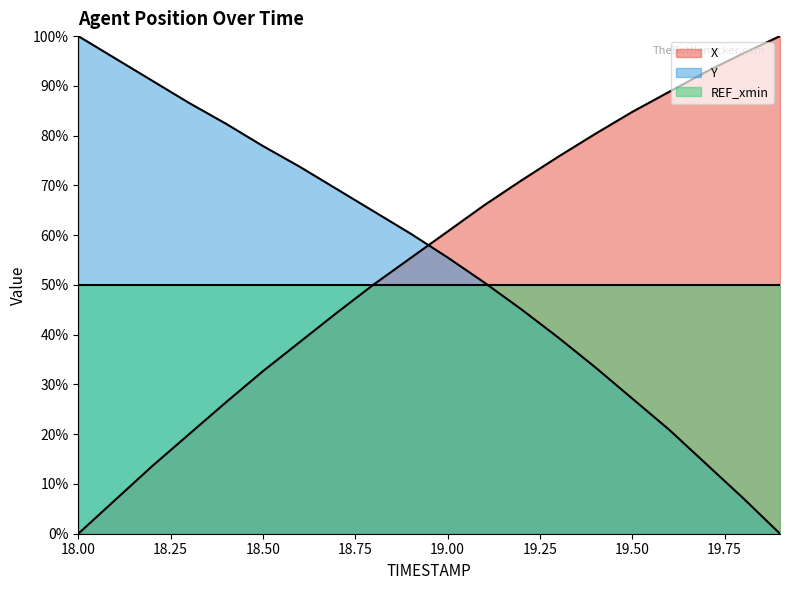

At which label does X reach its minimum?

18.00